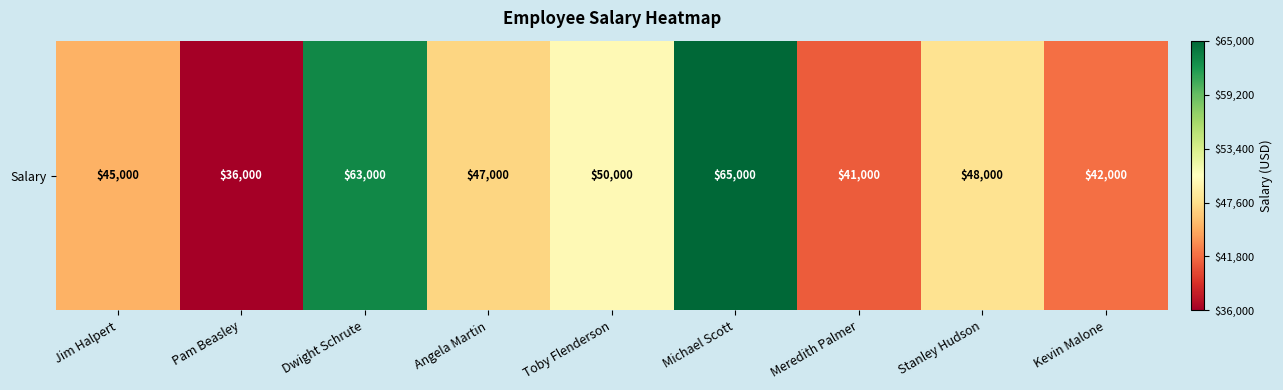

At which label is the value closest to 50500?

Toby Flenderson